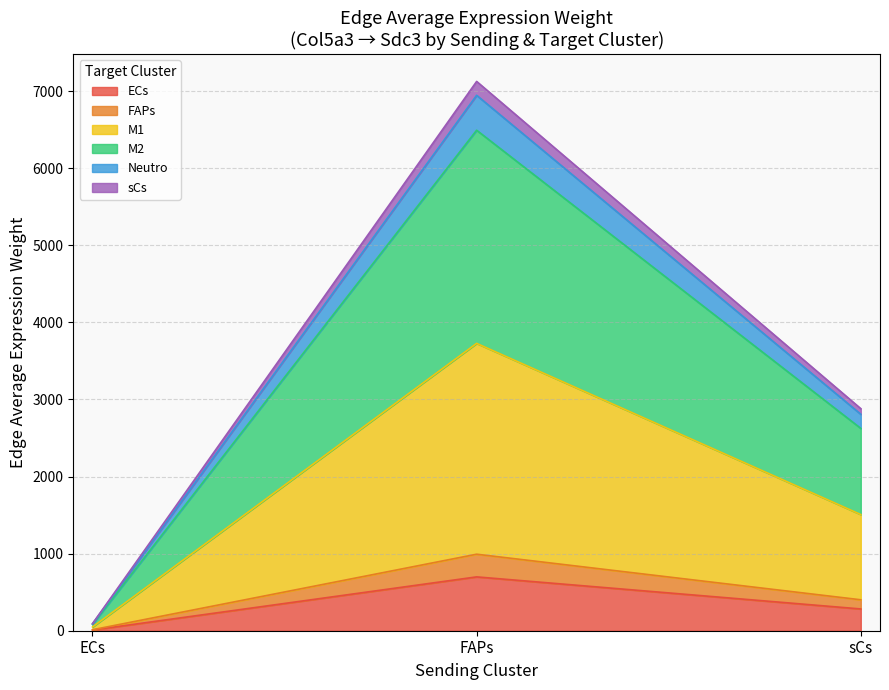

Which has a higher value, FAPs or ECs?

FAPs